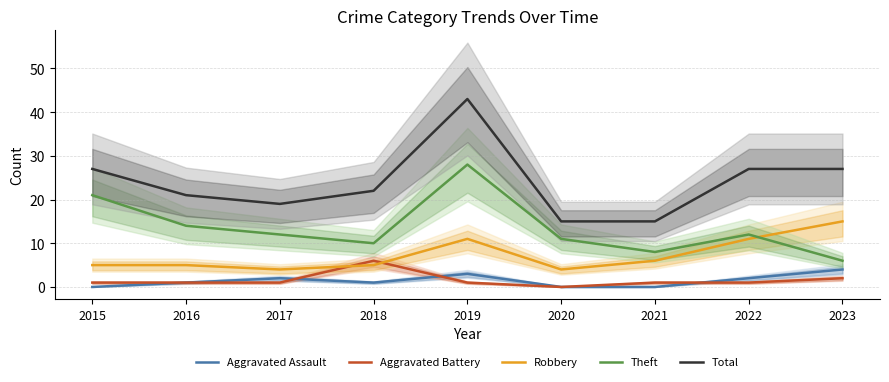

True or false: Total and Aggravated Battery cross at least once.

False